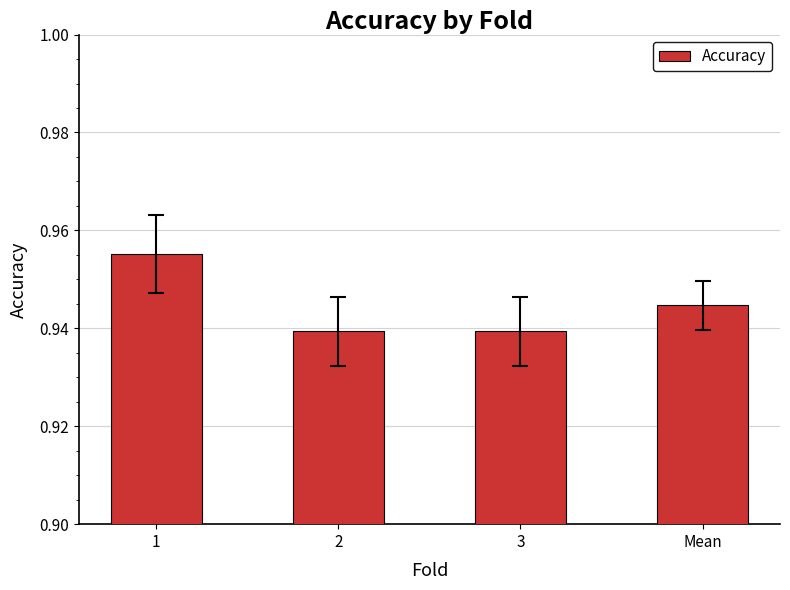

Is it true that the value at 1 is 0.6?

False